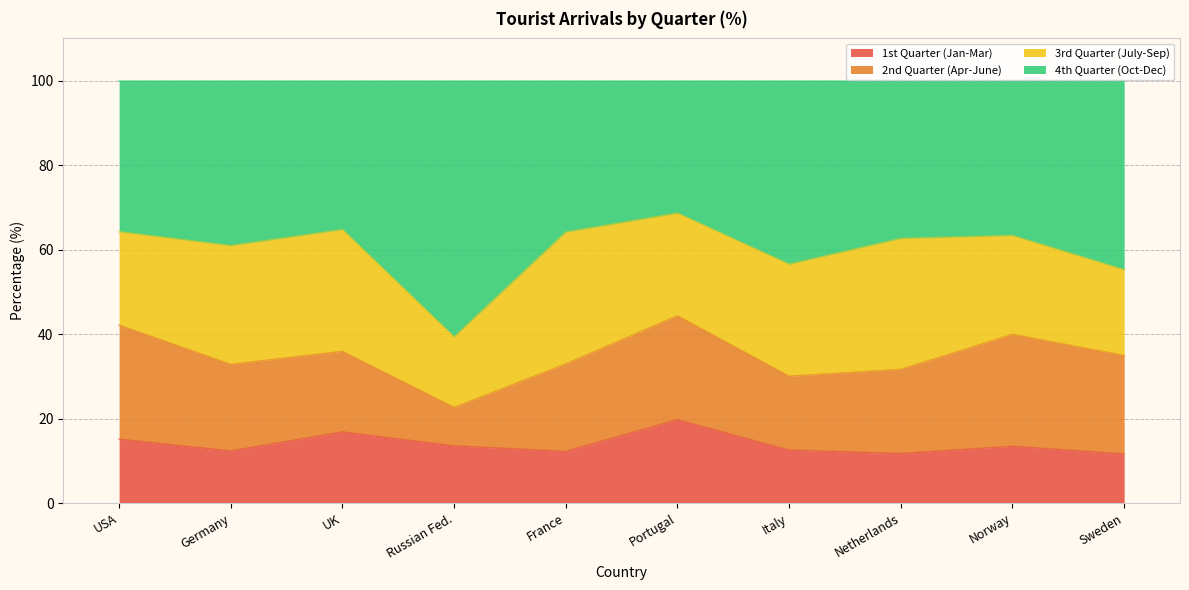

What is the total value across all series at Norway?

100.0